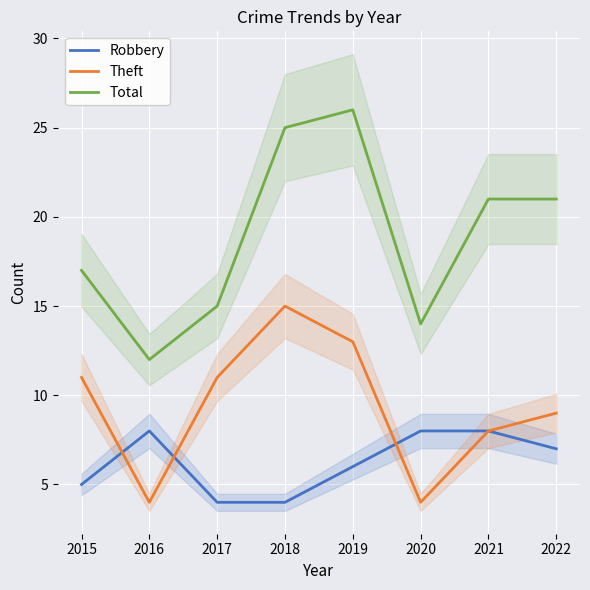

Reading left to right, extract all data points from this chart.

Robbery: 2015=5	2016=8	2017=4	2018=4	2019=6	2020=8	2021=8	2022=7
Theft: 2015=11	2016=4	2017=11	2018=15	2019=13	2020=4	2021=8	2022=9
Total: 2015=17	2016=12	2017=15	2018=25	2019=26	2020=14	2021=21	2022=21